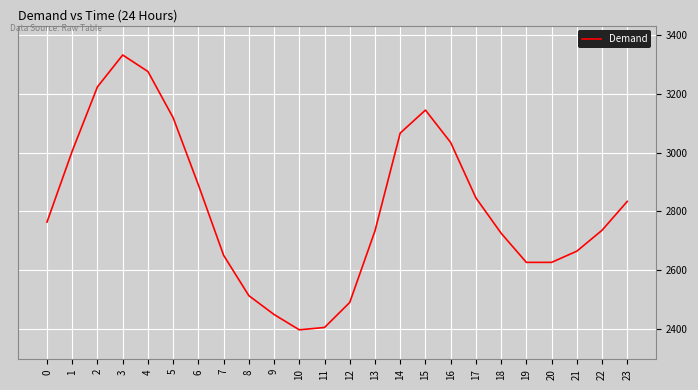

What is the difference between the maximum and minimum values?

933